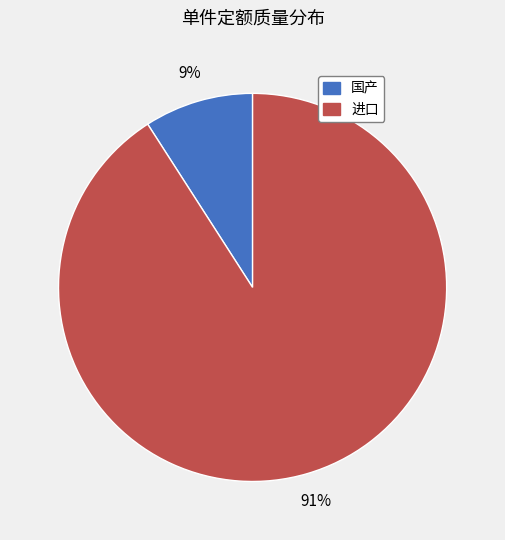

Rank the categories by value from lowest to highest.

国产, 进口